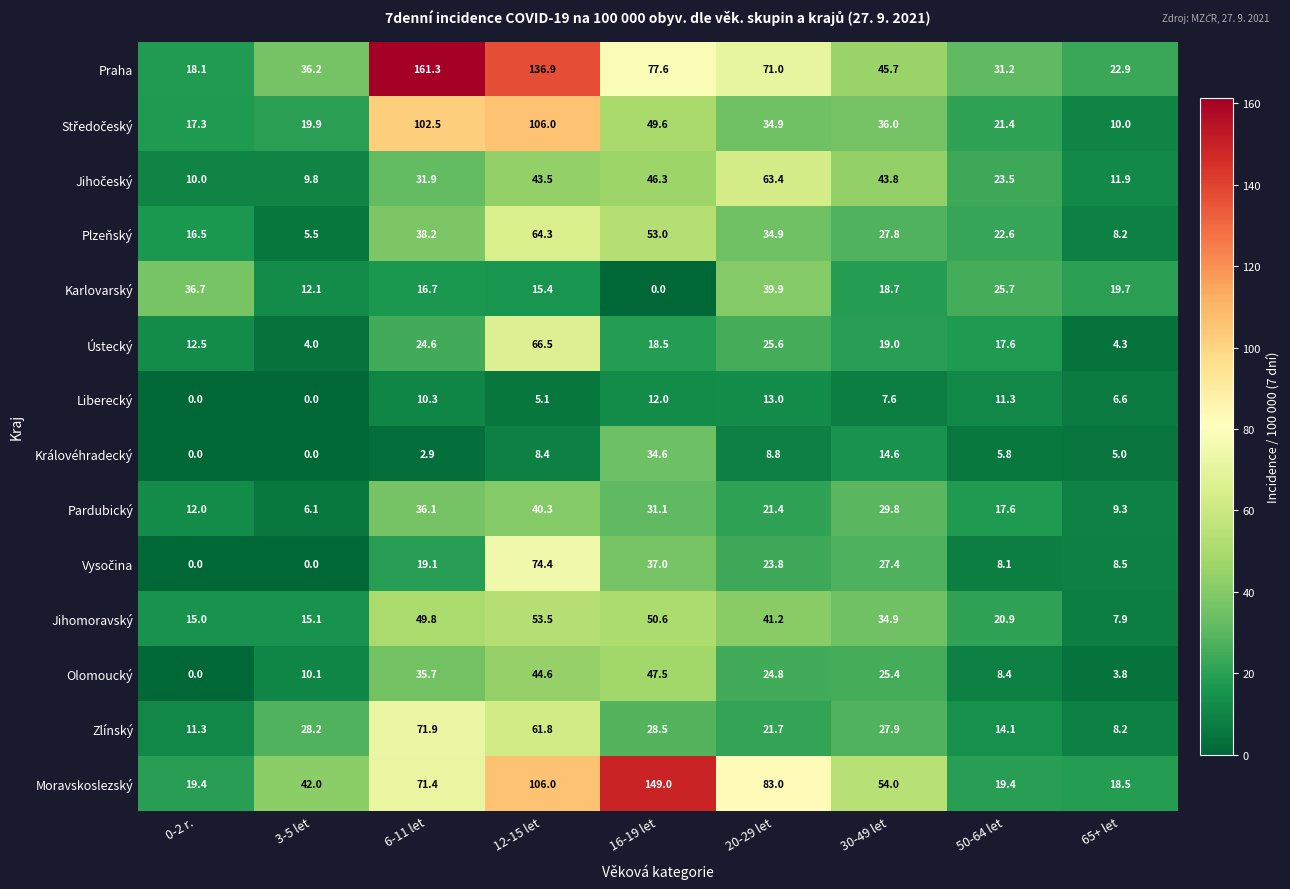

The value of Olomoucký at 20-29 let is 15.1. True or false?

False